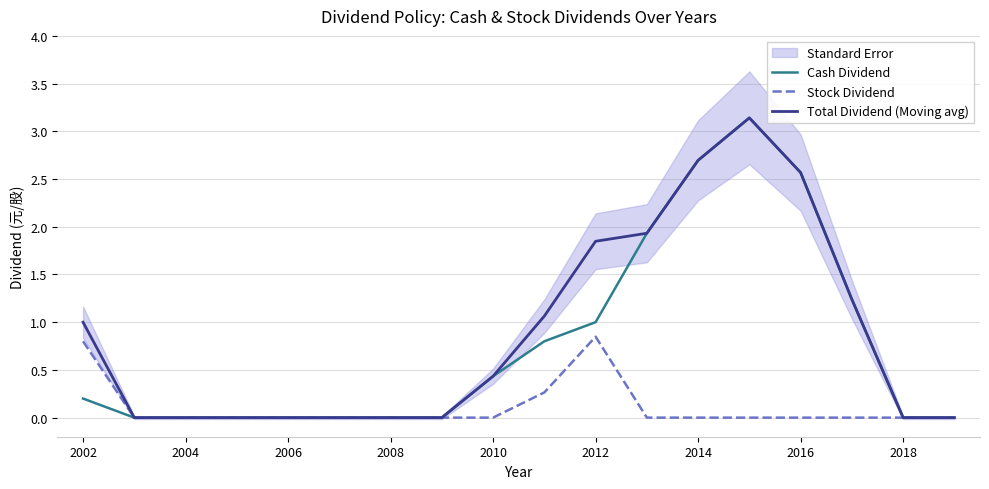

What are all the series names shown in the legend?

Cash Dividend, Stock Dividend, Total Dividend (Moving avg)